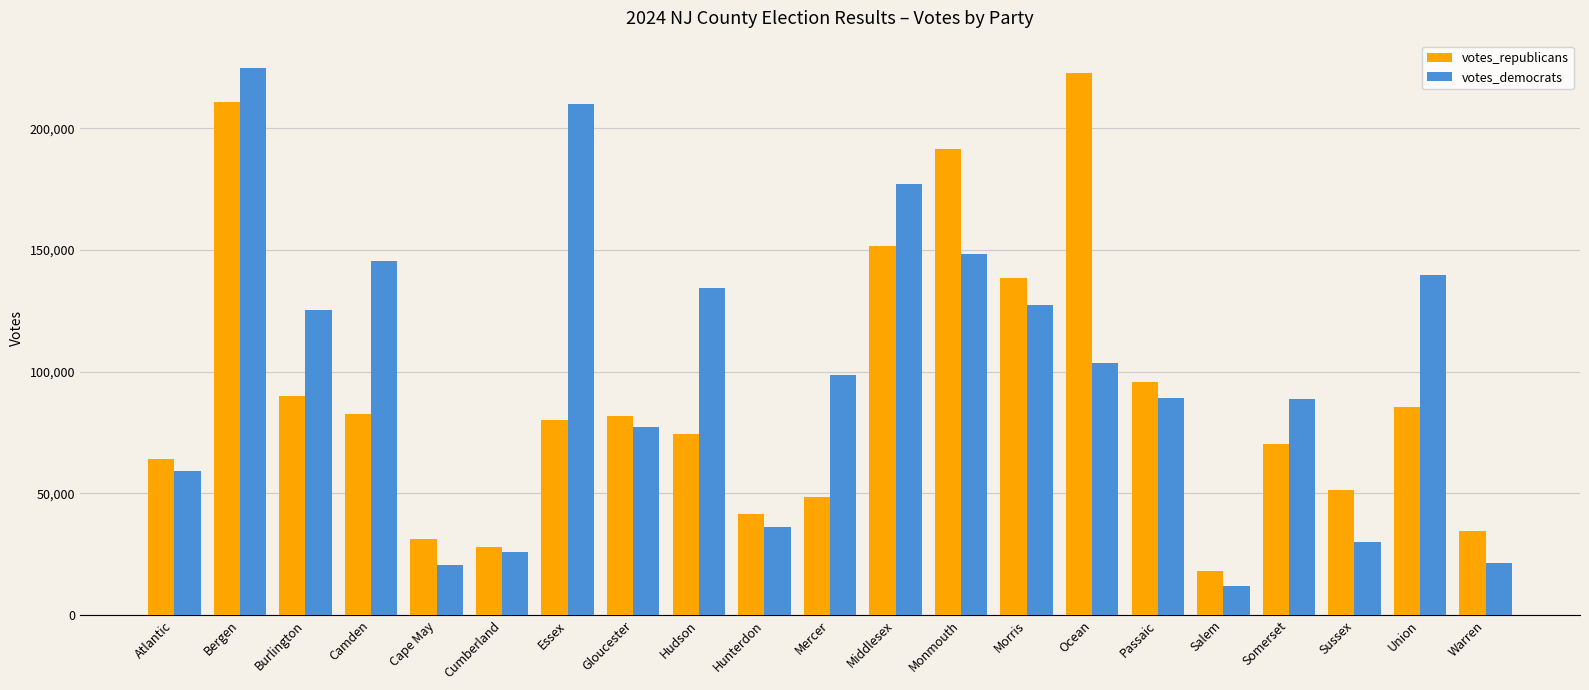

At how many categories does at least one series exceed 173436?

5